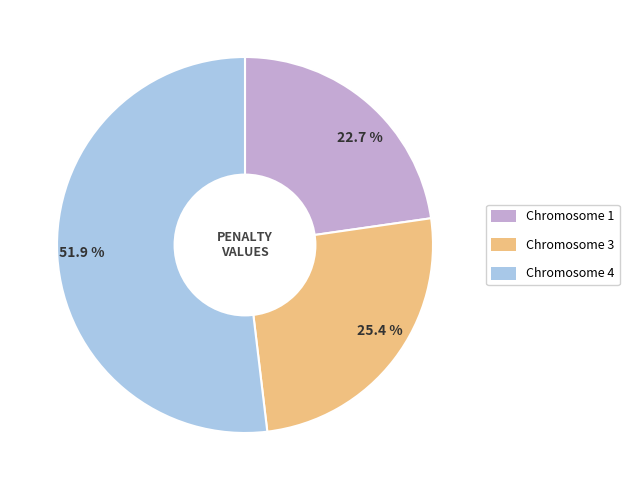

How many slices are in this pie chart?

3